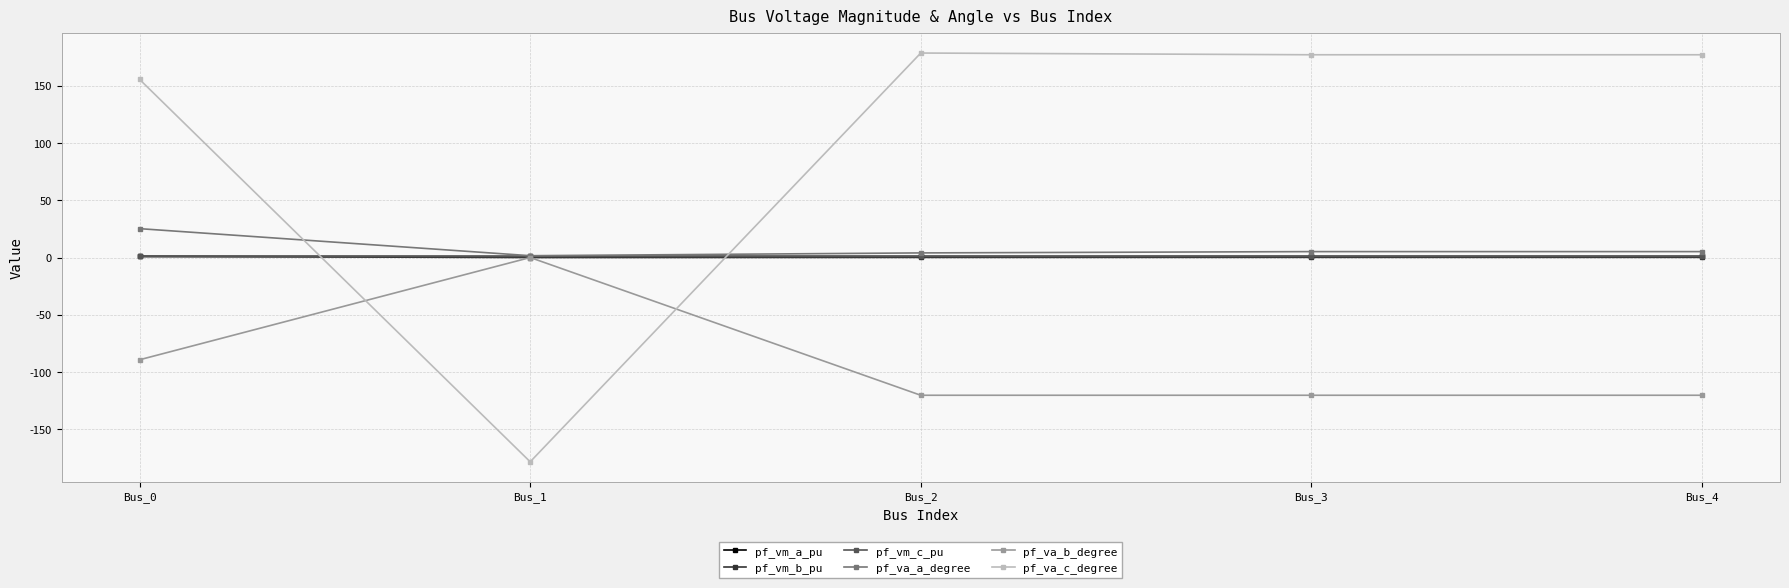

What is the smallest value displayed?

-178.4